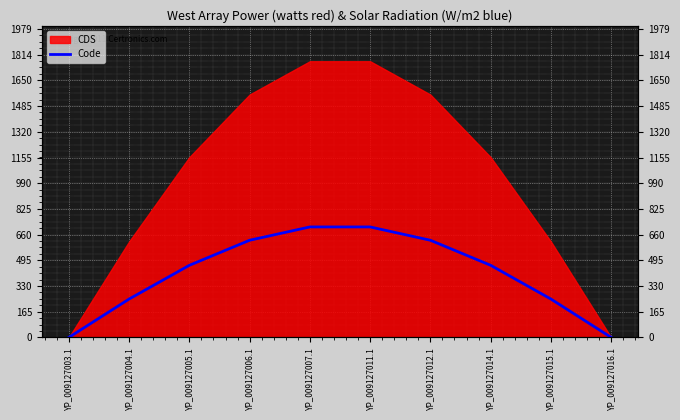

What is the label of the 2nd point from the left?

YP_009127004.1